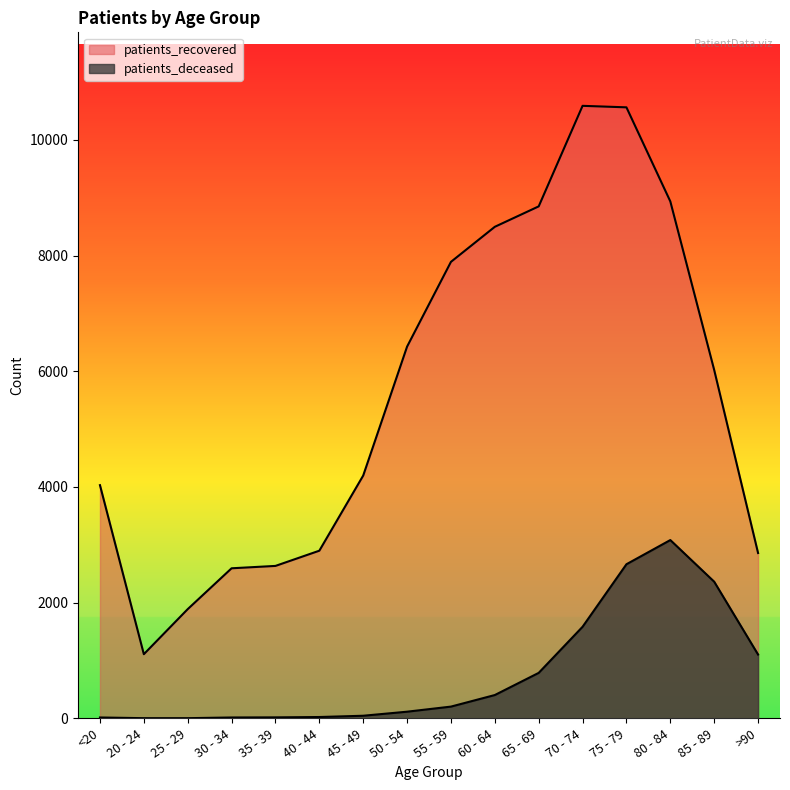

What is the highest value of the patients_recovered series?

10588